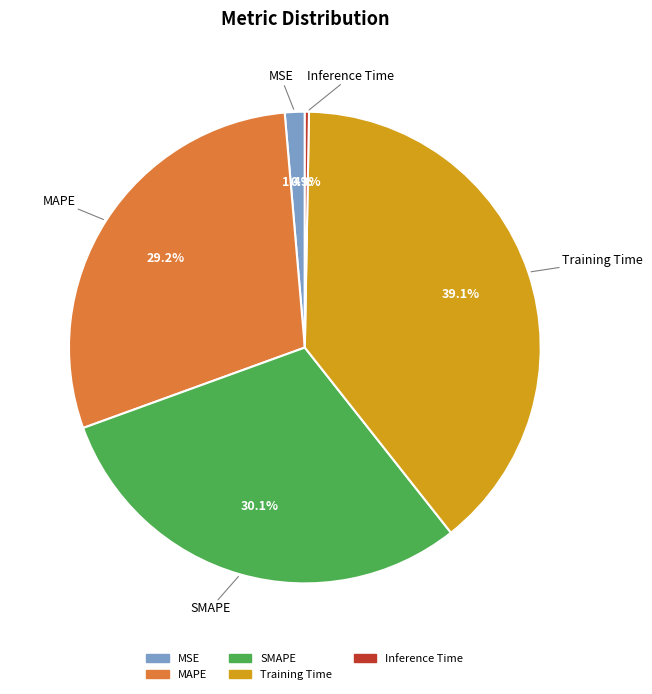

Between Inference Time and MAPE, which is larger?

MAPE